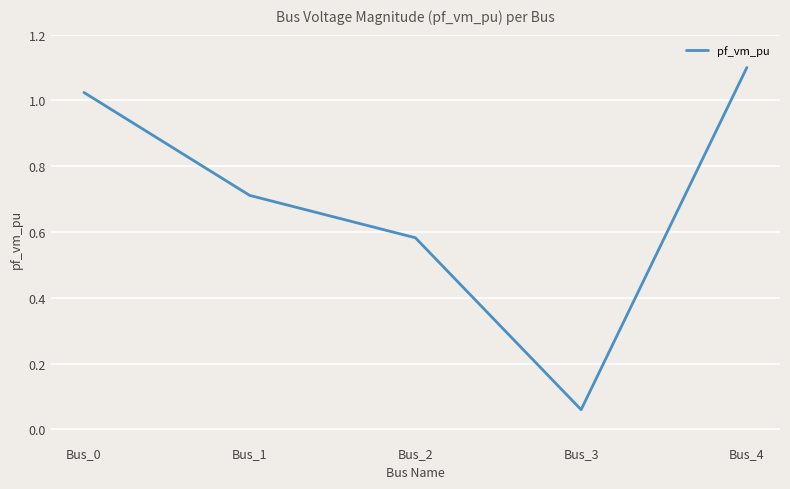

True or false: the data shows 1.1 at Bus_4.

True